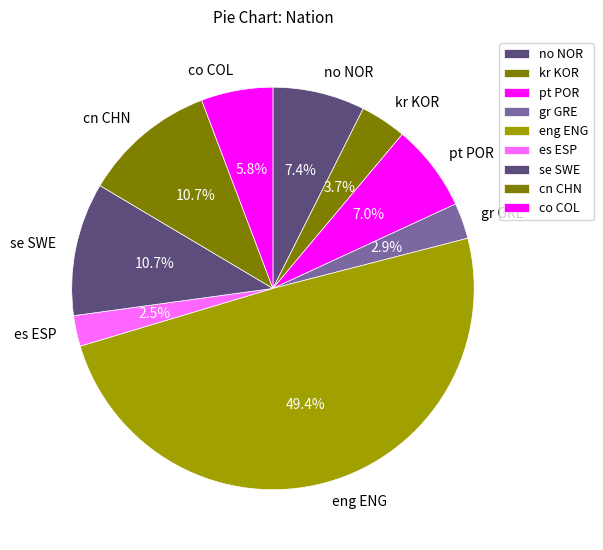

What percentage is the gr GRE slice, to the nearest percent?

3%